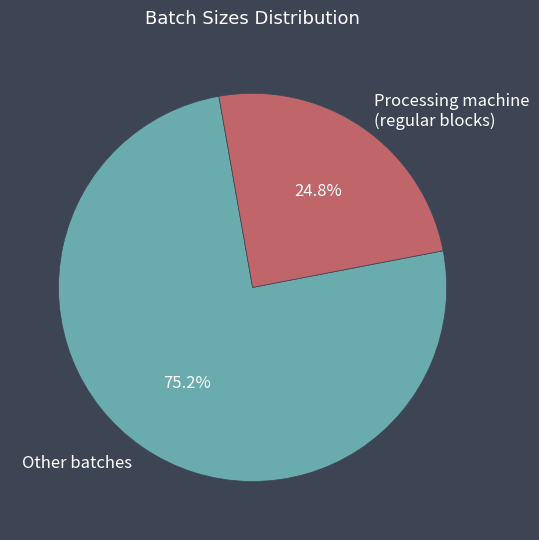

Between Other batches and Processing machine (regular blocks), which is larger?

Other batches